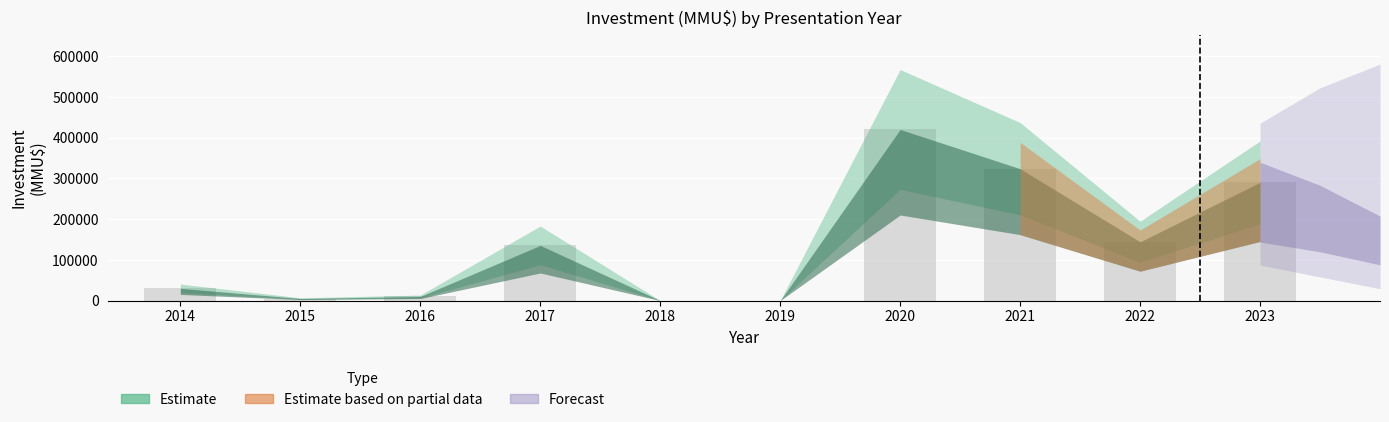

The value at 2018 is 0. True or false?

True